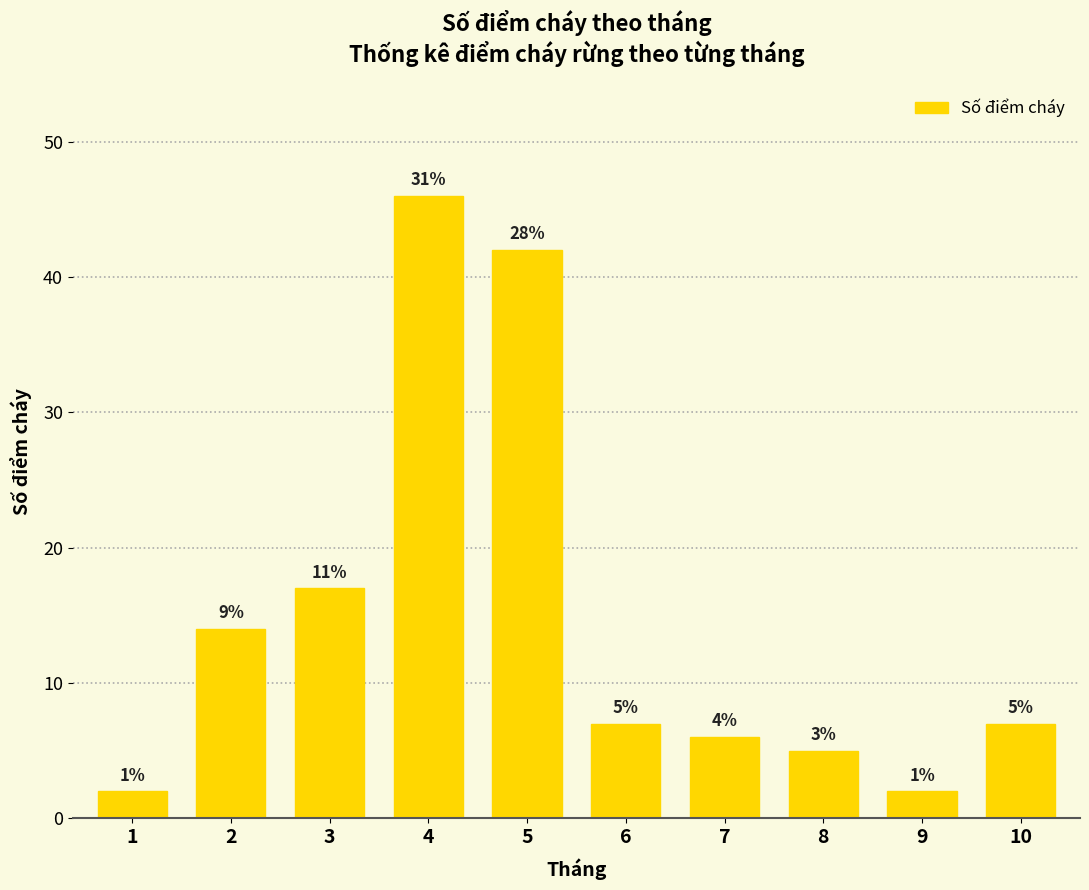

Rank the categories by value from highest to lowest.

4, 5, 3, 2, 6, 10, 7, 8, 1, 9